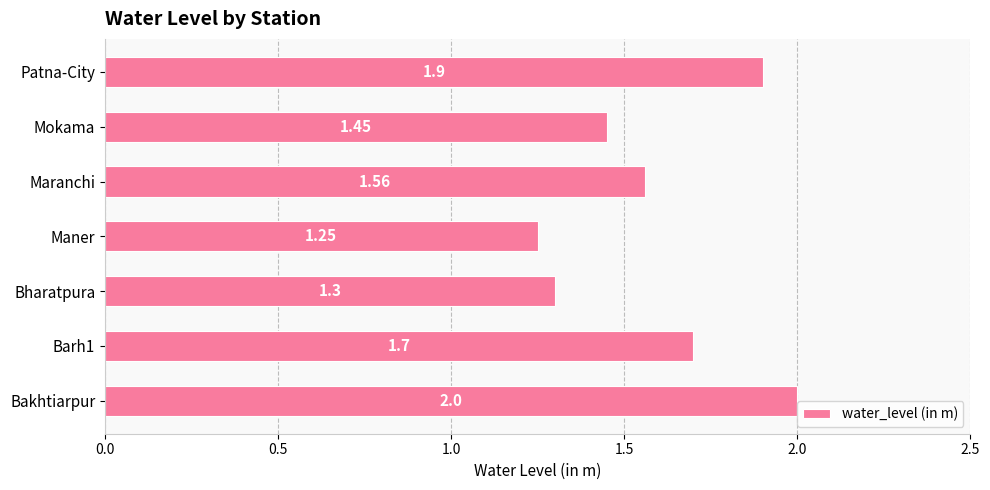

Rank the categories by value from highest to lowest.

Bakhtiarpur, Patna-City, Barh1, Maranchi, Mokama, Bharatpura, Maner